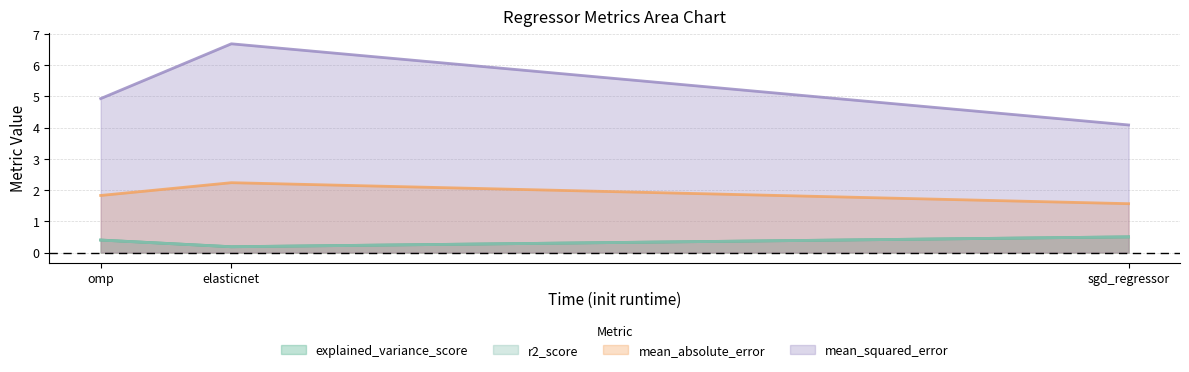

The value of mean_absolute_error at elasticnet is 3.2. True or false?

False